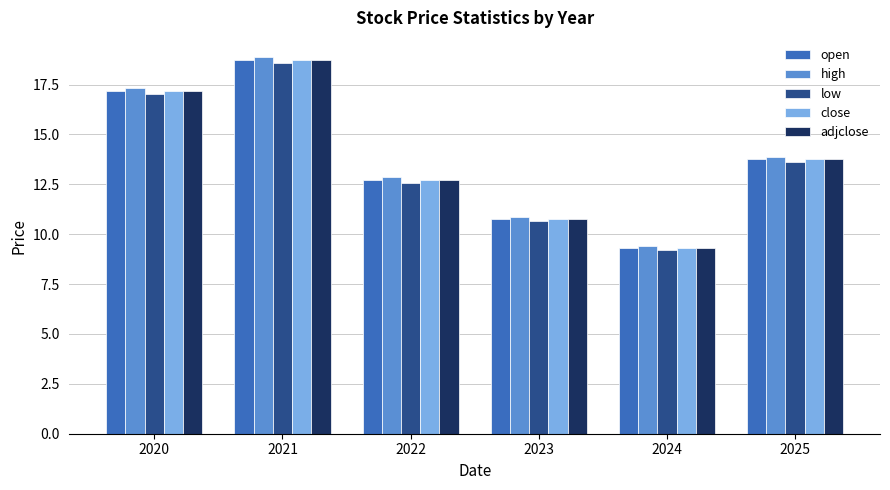

Read the open value at 2023.

10.8